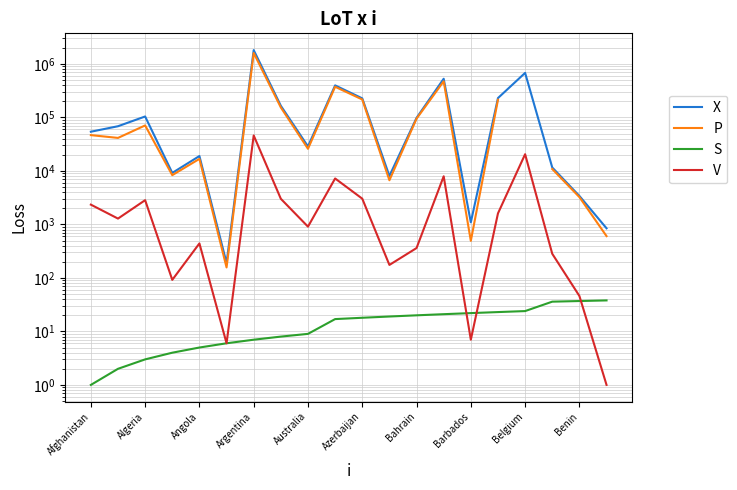

What is the value of the Confirmed point at the 1st from the left?

54141.0